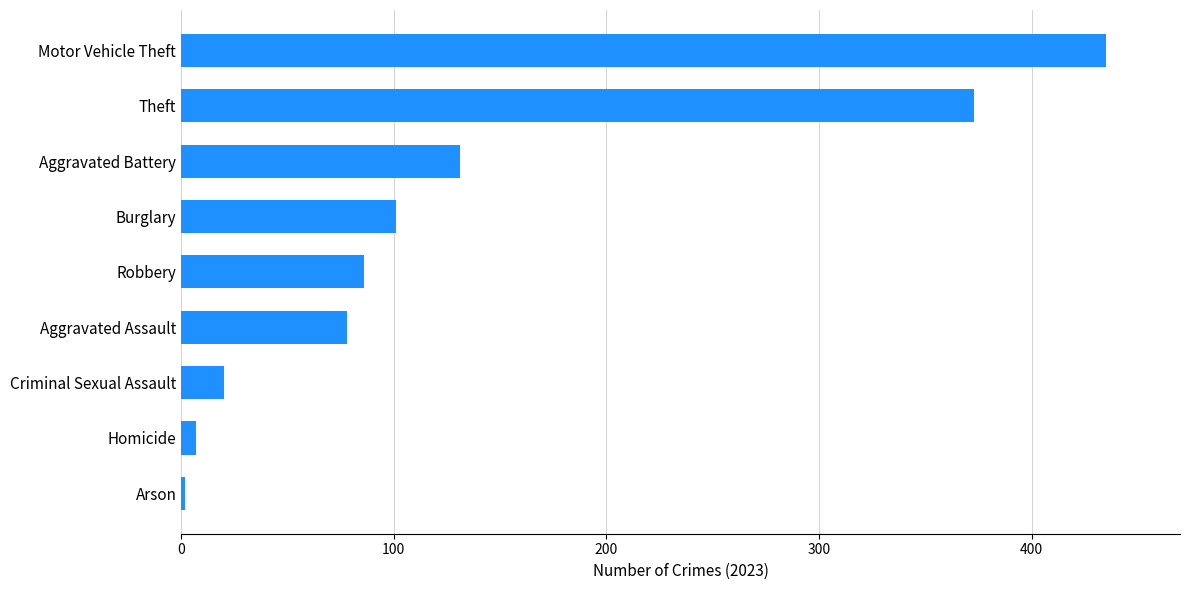

What is the change in value from Criminal Sexual Assault to Burglary?

+81